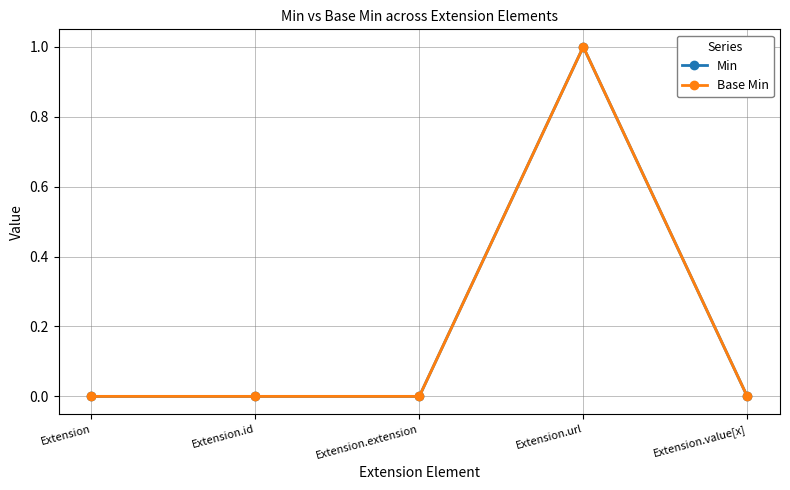

Is this an area chart (filled region under the line)?

No